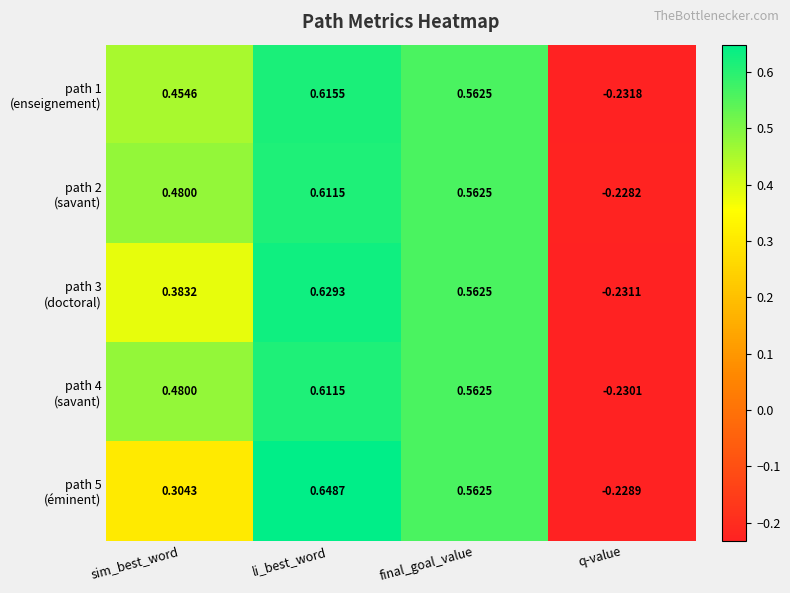

At which category is the sum across all series the highest?

li_best_word